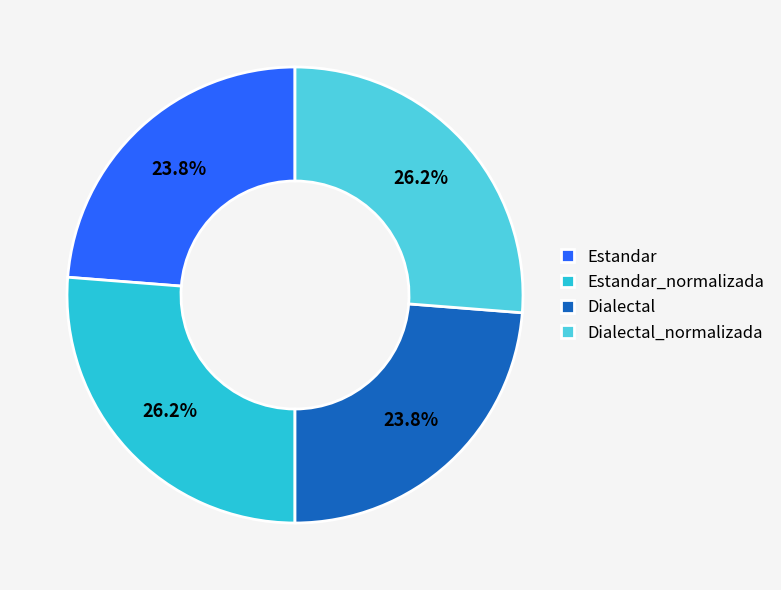

Approximately how many times larger is the value at Dialectal_normalizada compared to Estandar_normalizada?

1.0